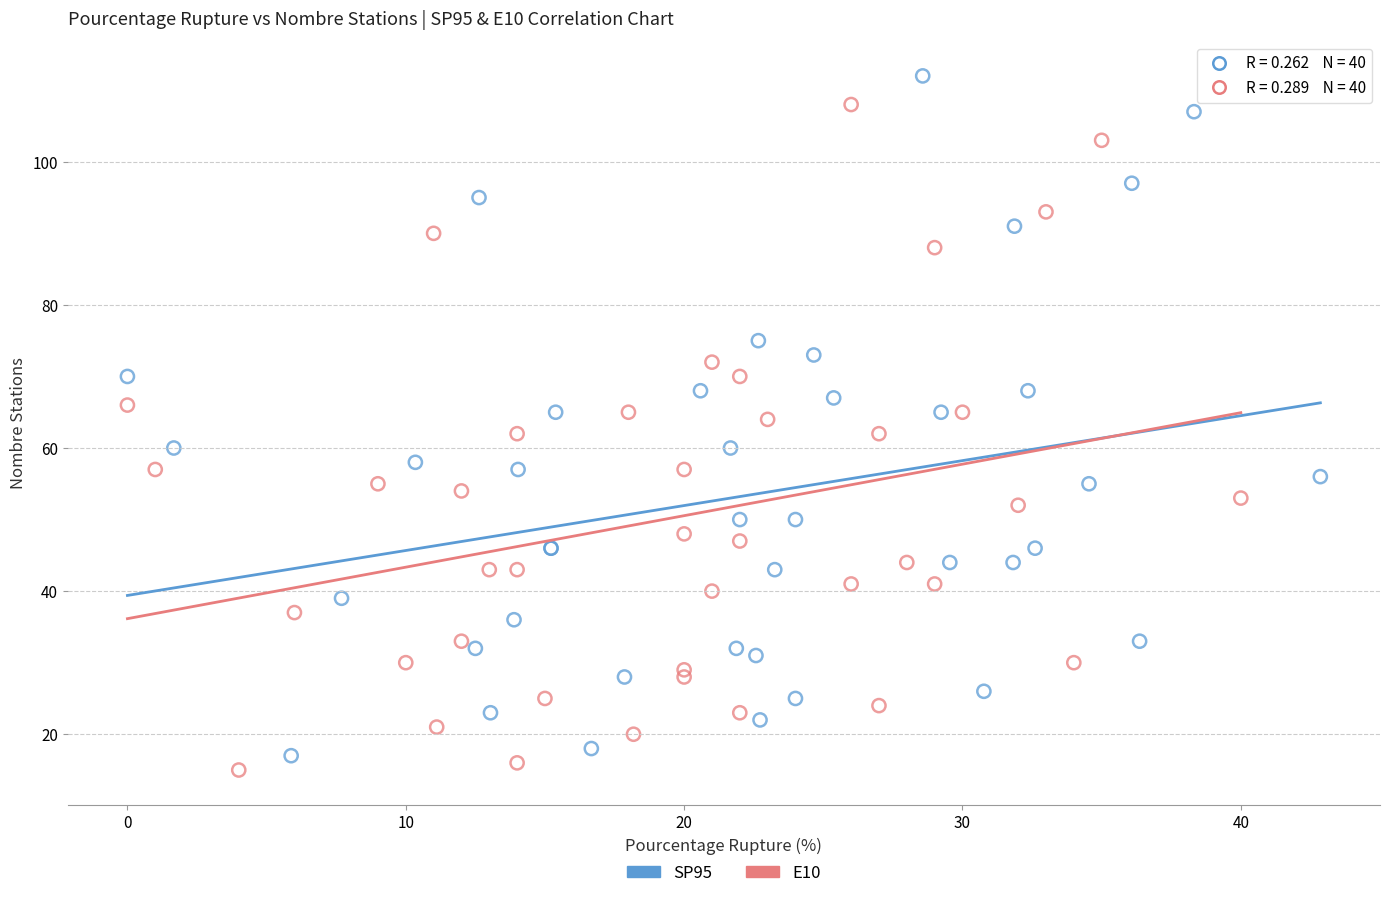

Which series has the widest spread of Y values?

SP95